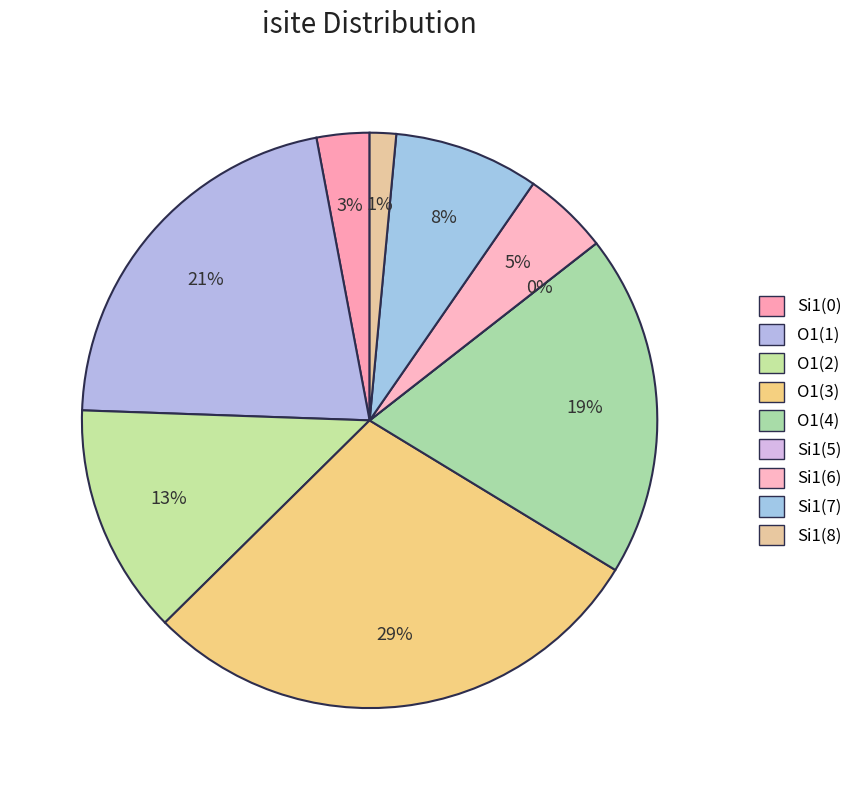

The 2 slice represents 13% of the pie. True or false?

True